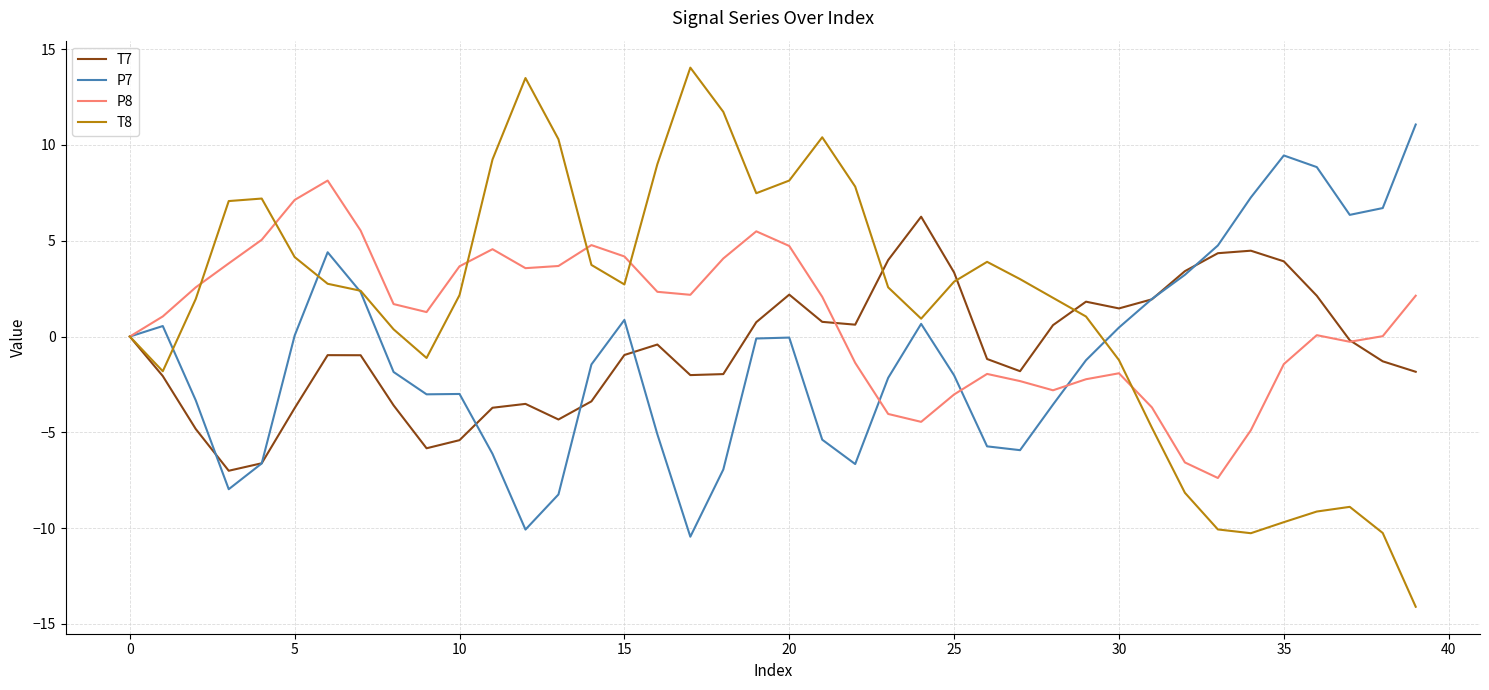

What is the minimum value for T7?

-7.0